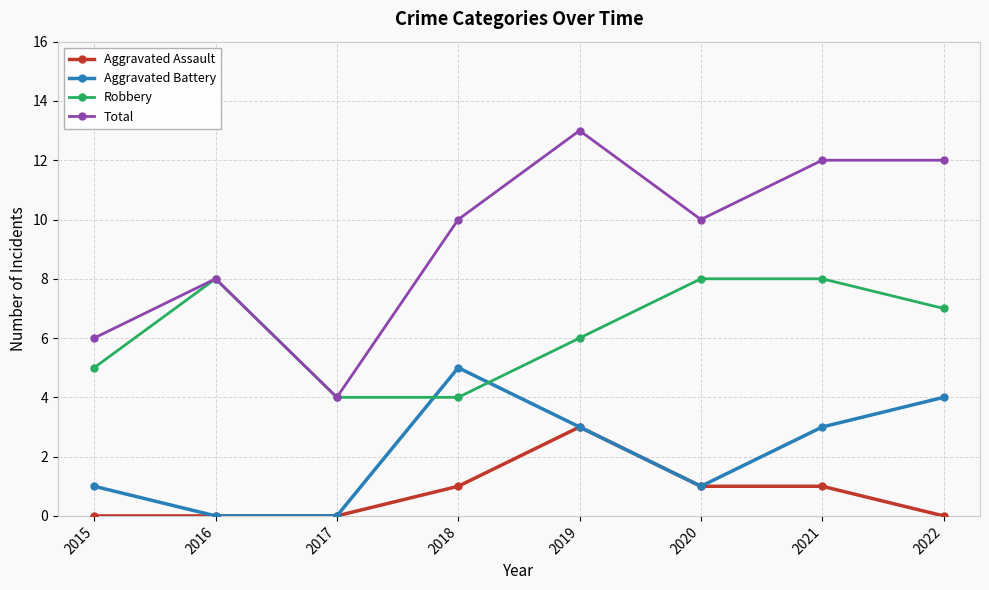

At which category does the chart reach its peak across all series?

2019